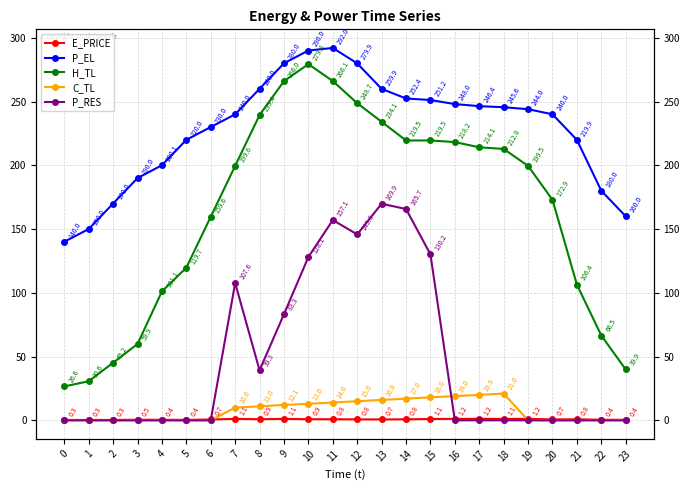

The E_PRICE series shows 1.9 at 9. True or false?

False